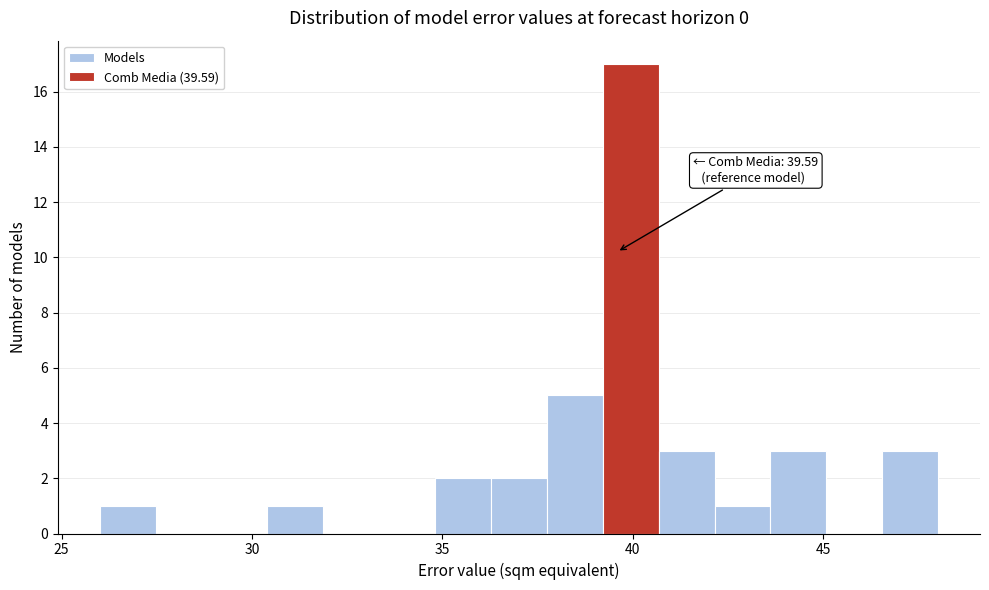

Read against the x-axis, roughly where is the centre of the tallest bar?

40.0